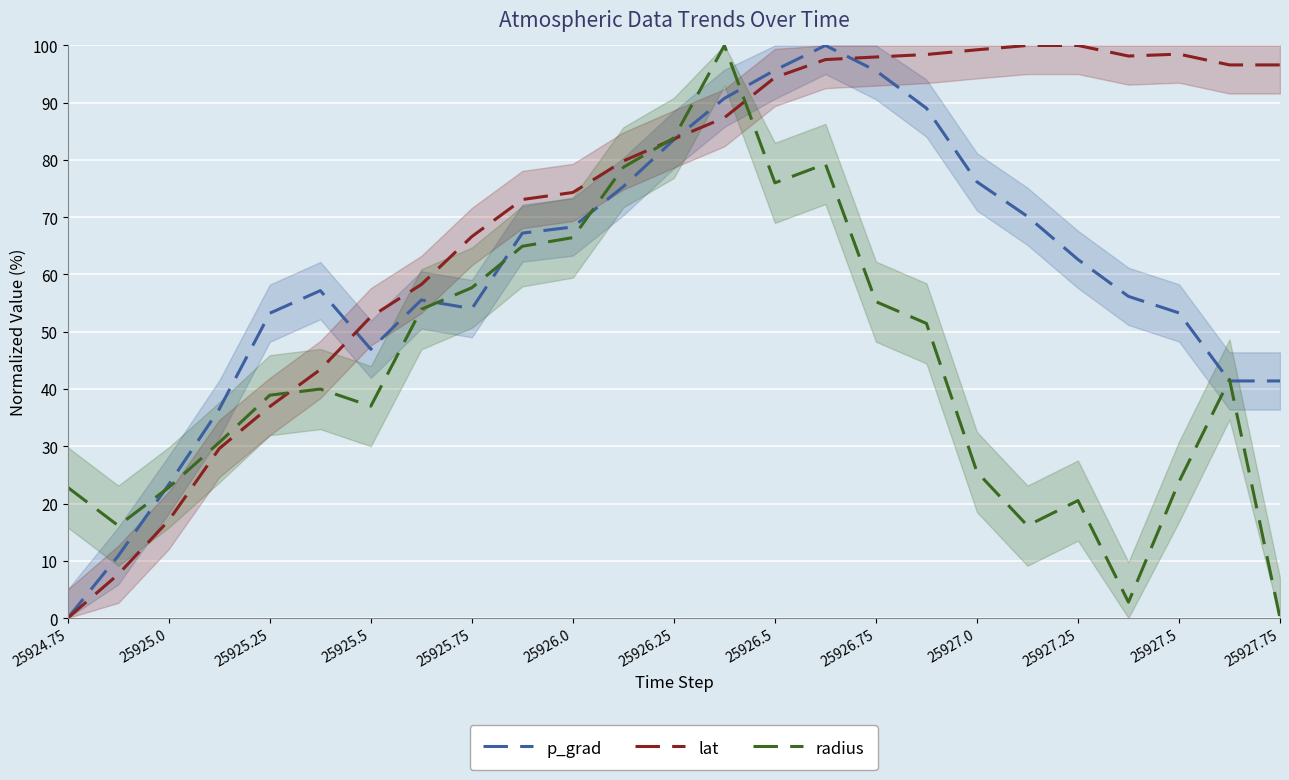

The value of lat at 25926.5 is 94.4. True or false?

True